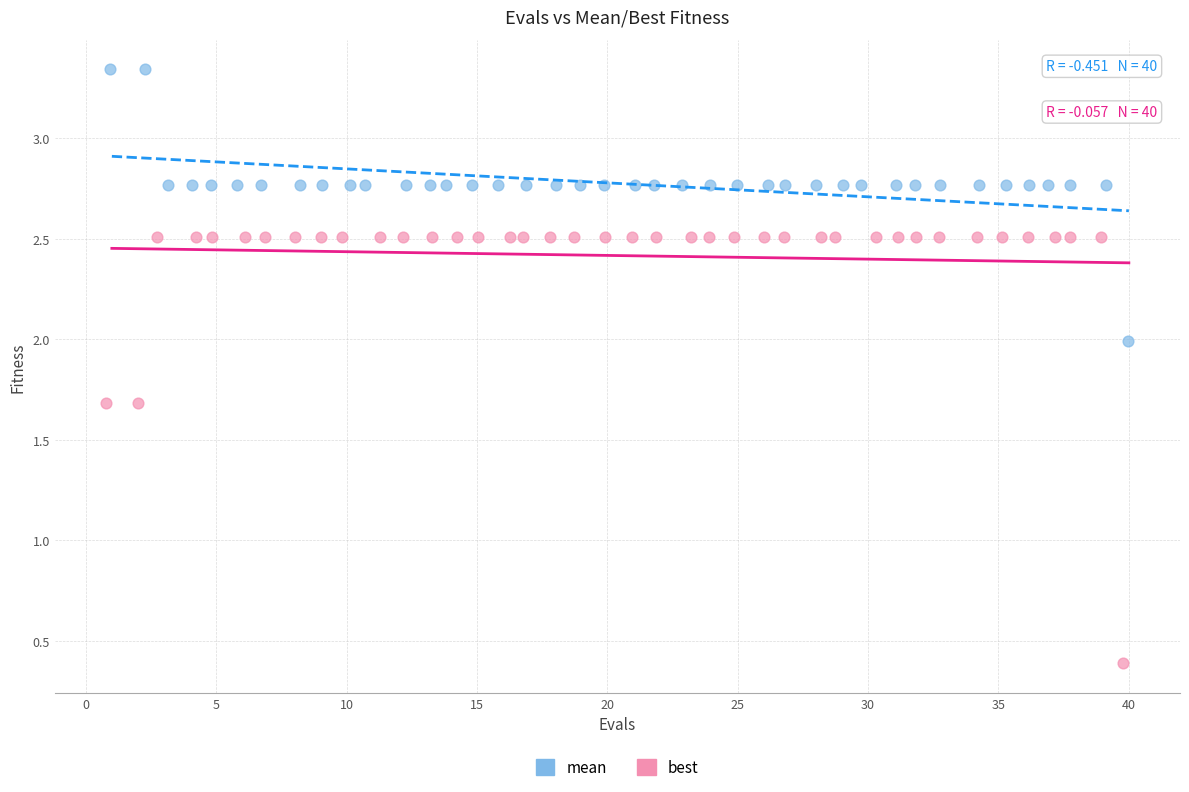

What are all the series names shown in the legend?

mean, best